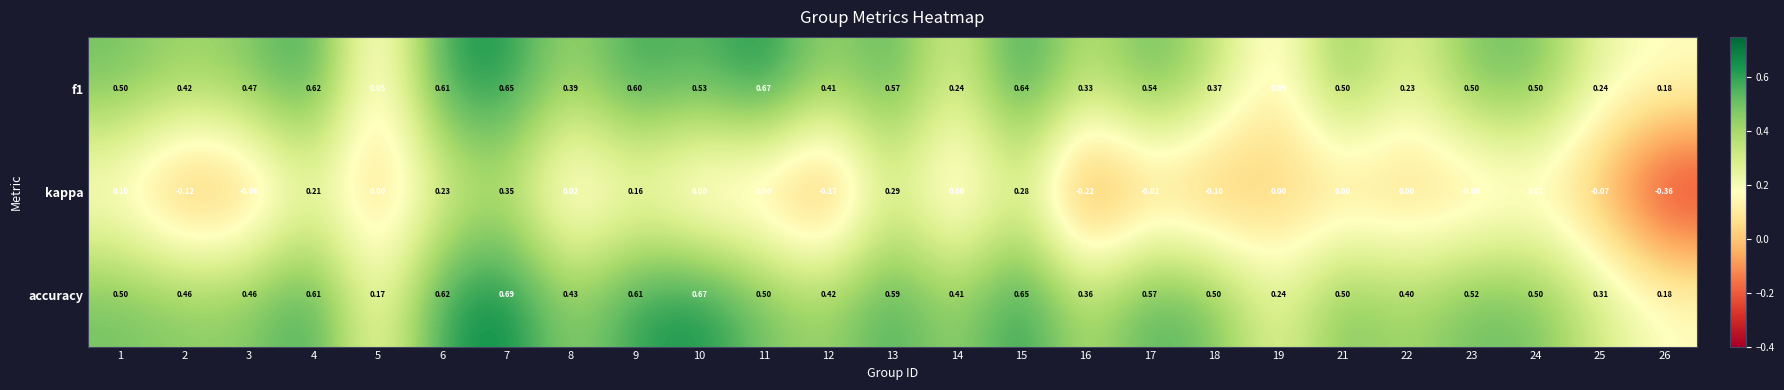

Which series has the widest spread of values?

kappa